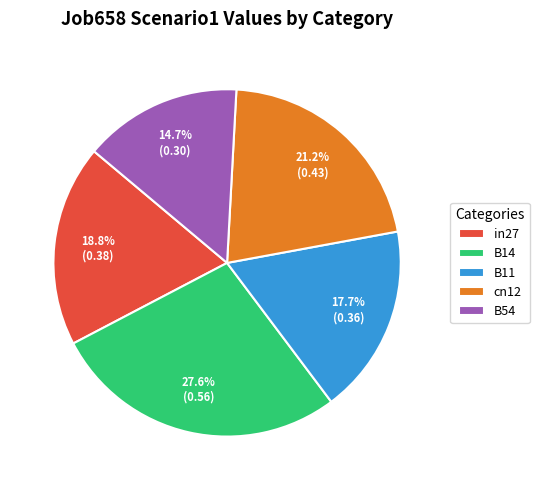

Is it true that in27 is 19% of the pie?

True